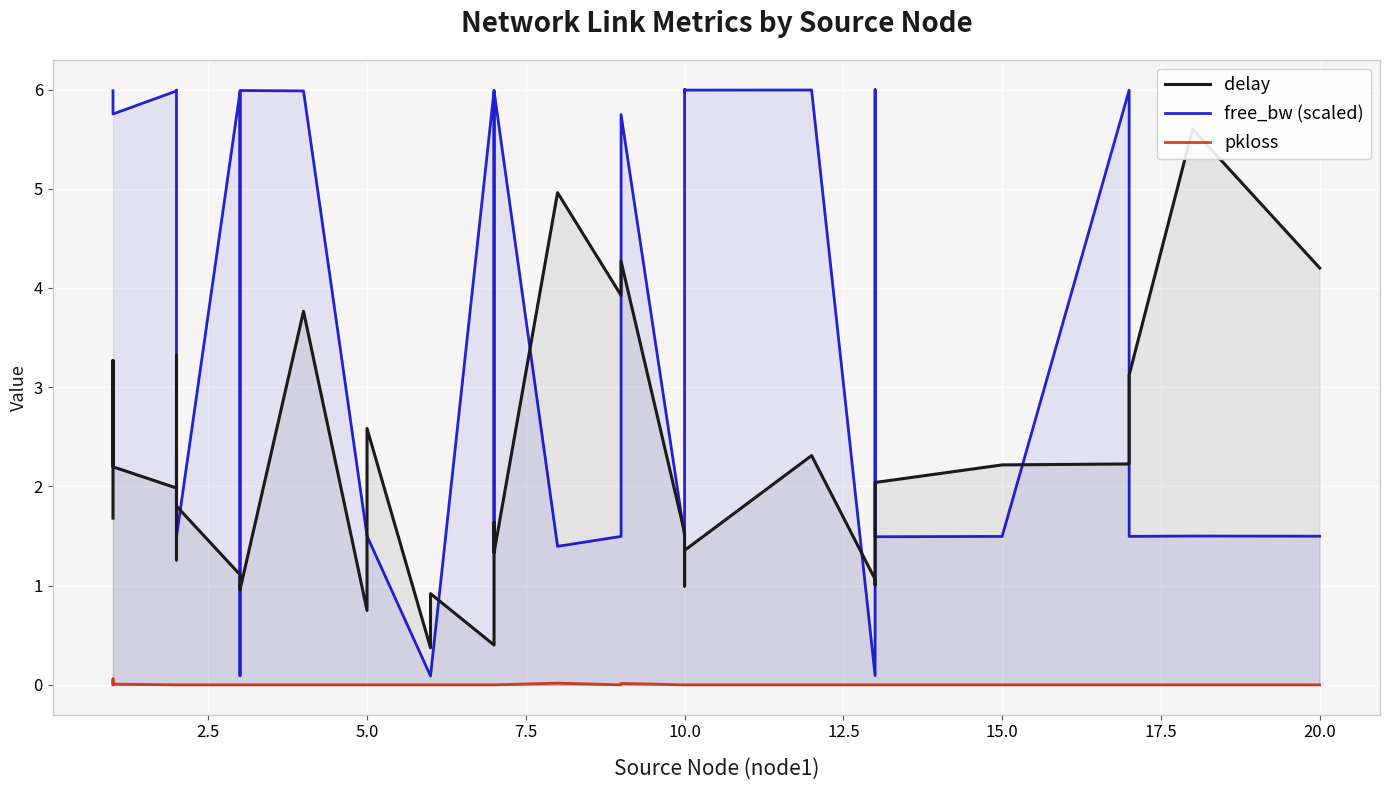

What is the difference between the maximum and second lowest values in the pkloss series?

0.1